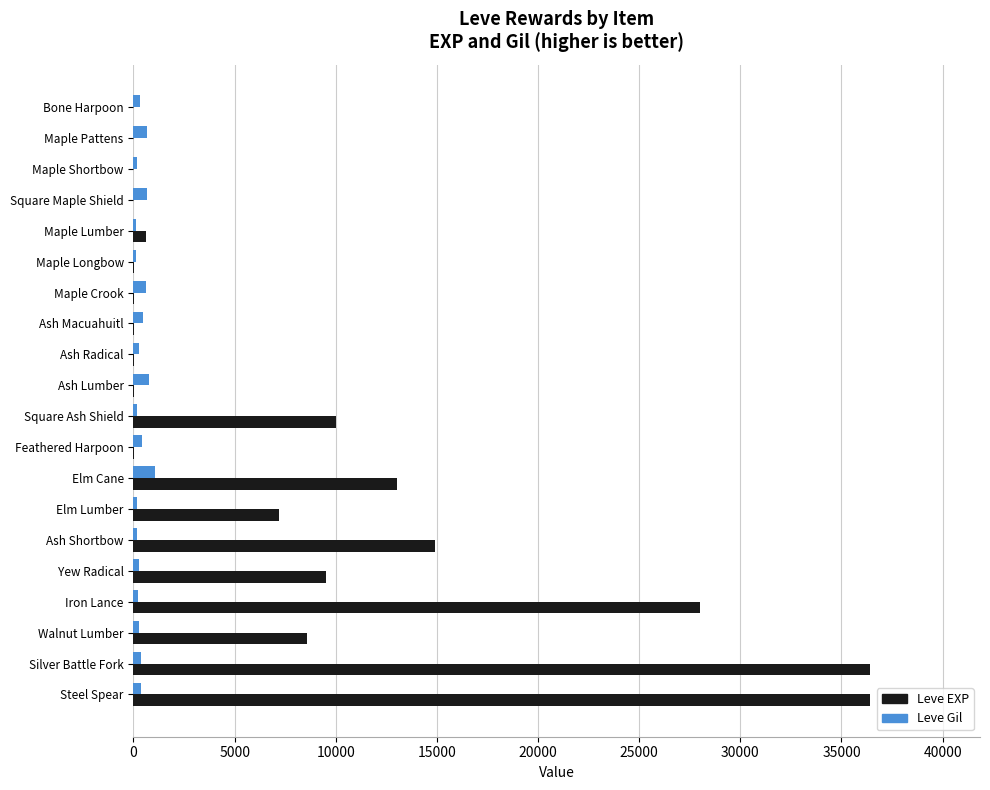

Is the value of Leve EXP at Steel Spear greater than the value of Leve Gil at Iron Lance?

Yes